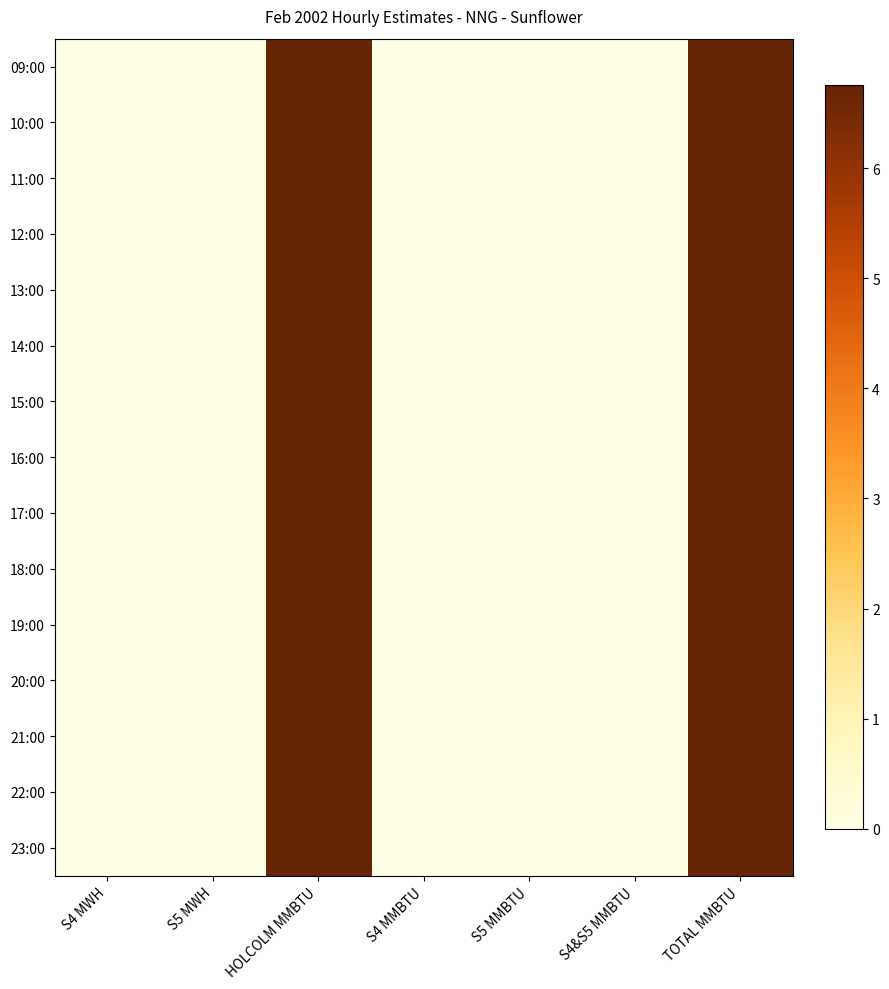

Reading left to right, what are all the values shown in this chart?

09:00: S4 MWH=0.0	S5 MWH=0.0	HOLCOLM MMBTU=6.8	S4 MMBTU=0.0	S5 MMBTU=0.0	S4&S5 MMBTU=0.0	TOTAL MMBTU=6.8
10:00: S4 MWH=0.0	S5 MWH=0.0	HOLCOLM MMBTU=6.8	S4 MMBTU=0.0	S5 MMBTU=0.0	S4&S5 MMBTU=0.0	TOTAL MMBTU=6.8
11:00: S4 MWH=0.0	S5 MWH=0.0	HOLCOLM MMBTU=6.8	S4 MMBTU=0.0	S5 MMBTU=0.0	S4&S5 MMBTU=0.0	TOTAL MMBTU=6.8
12:00: S4 MWH=0.0	S5 MWH=0.0	HOLCOLM MMBTU=6.8	S4 MMBTU=0.0	S5 MMBTU=0.0	S4&S5 MMBTU=0.0	TOTAL MMBTU=6.8
13:00: S4 MWH=0.0	S5 MWH=0.0	HOLCOLM MMBTU=6.8	S4 MMBTU=0.0	S5 MMBTU=0.0	S4&S5 MMBTU=0.0	TOTAL MMBTU=6.8
14:00: S4 MWH=0.0	S5 MWH=0.0	HOLCOLM MMBTU=6.8	S4 MMBTU=0.0	S5 MMBTU=0.0	S4&S5 MMBTU=0.0	TOTAL MMBTU=6.8
15:00: S4 MWH=0.0	S5 MWH=0.0	HOLCOLM MMBTU=6.8	S4 MMBTU=0.0	S5 MMBTU=0.0	S4&S5 MMBTU=0.0	TOTAL MMBTU=6.8
16:00: S4 MWH=0.0	S5 MWH=0.0	HOLCOLM MMBTU=6.8	S4 MMBTU=0.0	S5 MMBTU=0.0	S4&S5 MMBTU=0.0	TOTAL MMBTU=6.8
17:00: S4 MWH=0.0	S5 MWH=0.0	HOLCOLM MMBTU=6.8	S4 MMBTU=0.0	S5 MMBTU=0.0	S4&S5 MMBTU=0.0	TOTAL MMBTU=6.8
18:00: S4 MWH=0.0	S5 MWH=0.0	HOLCOLM MMBTU=6.8	S4 MMBTU=0.0	S5 MMBTU=0.0	S4&S5 MMBTU=0.0	TOTAL MMBTU=6.8
19:00: S4 MWH=0.0	S5 MWH=0.0	HOLCOLM MMBTU=6.8	S4 MMBTU=0.0	S5 MMBTU=0.0	S4&S5 MMBTU=0.0	TOTAL MMBTU=6.8
20:00: S4 MWH=0.0	S5 MWH=0.0	HOLCOLM MMBTU=6.8	S4 MMBTU=0.0	S5 MMBTU=0.0	S4&S5 MMBTU=0.0	TOTAL MMBTU=6.8
21:00: S4 MWH=0.0	S5 MWH=0.0	HOLCOLM MMBTU=6.8	S4 MMBTU=0.0	S5 MMBTU=0.0	S4&S5 MMBTU=0.0	TOTAL MMBTU=6.8
22:00: S4 MWH=0.0	S5 MWH=0.0	HOLCOLM MMBTU=6.8	S4 MMBTU=0.0	S5 MMBTU=0.0	S4&S5 MMBTU=0.0	TOTAL MMBTU=6.8
23:00: S4 MWH=0.0	S5 MWH=0.0	HOLCOLM MMBTU=6.8	S4 MMBTU=0.0	S5 MMBTU=0.0	S4&S5 MMBTU=0.0	TOTAL MMBTU=6.8